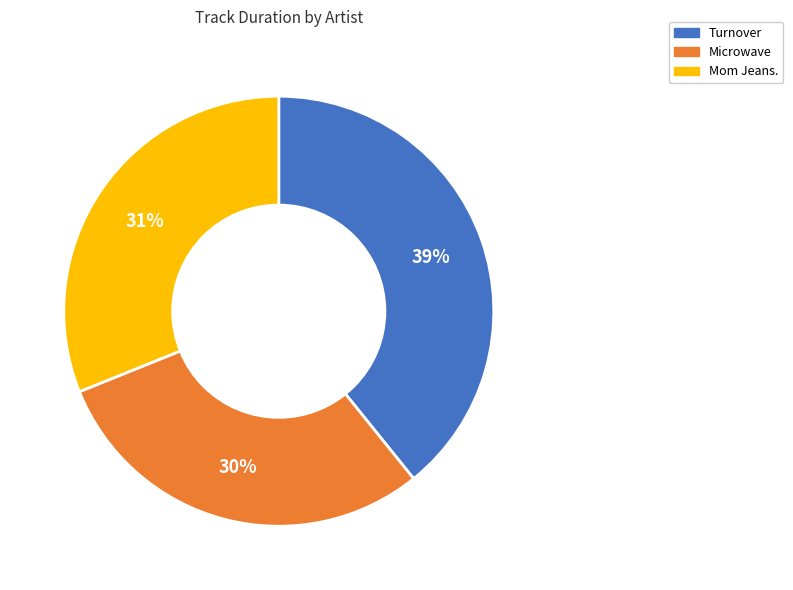

Is there a majority slice in this chart?

No